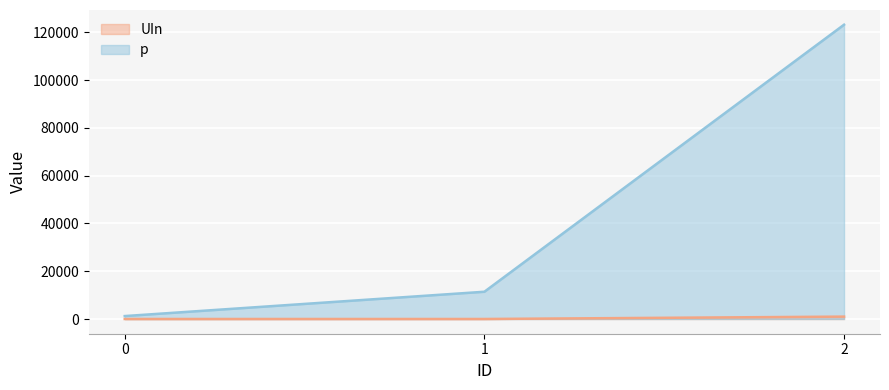

List the labels in order of UIn value, largest first.

2, 1, 0